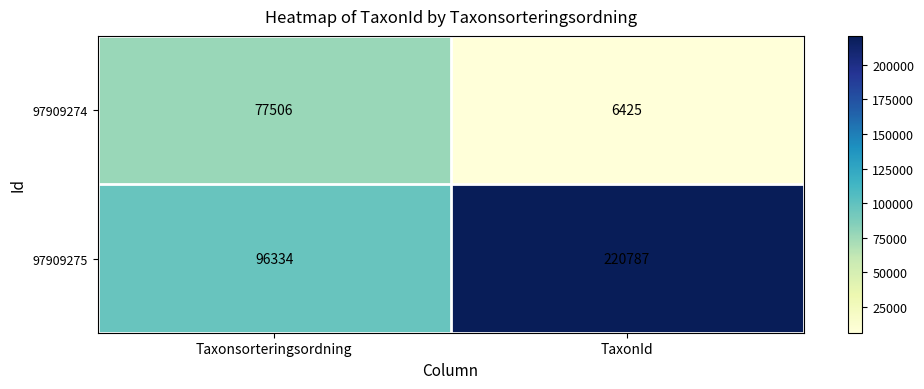

What is the spread (max minus min) of values at TaxonId?

214362